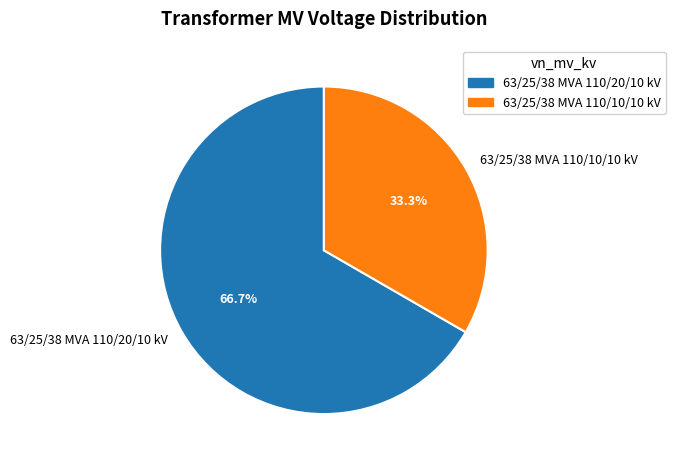

Count the number of slices in the pie.

2